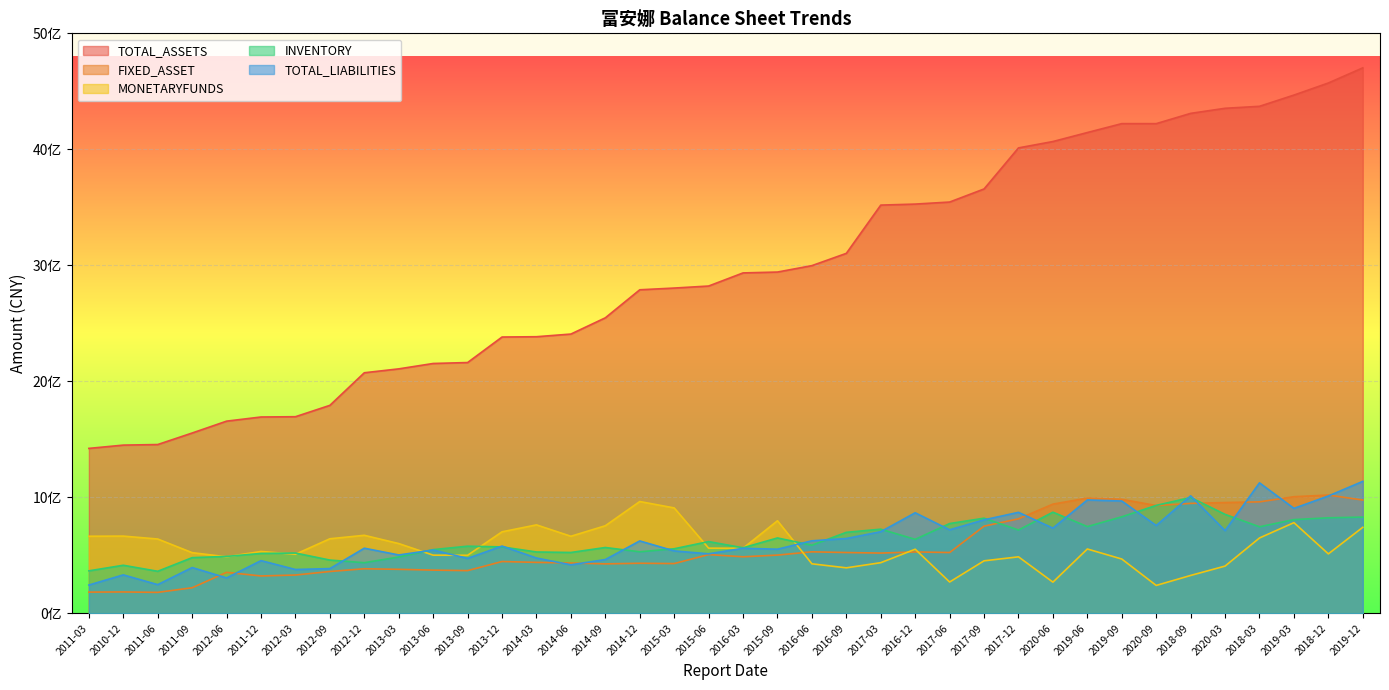

How many data points in INVENTORY are less than 587925170?

19